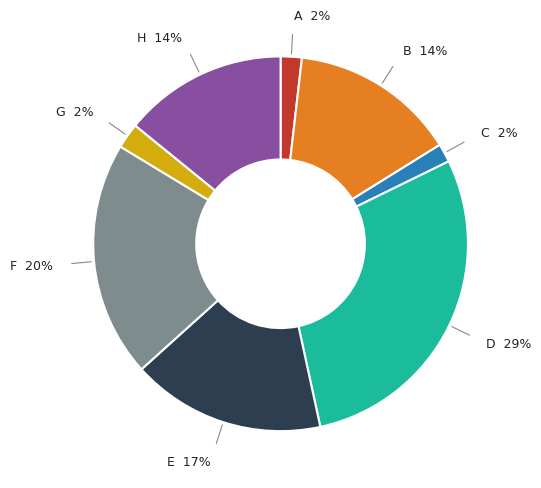

Is there any slice that represents more than half of the pie?

No